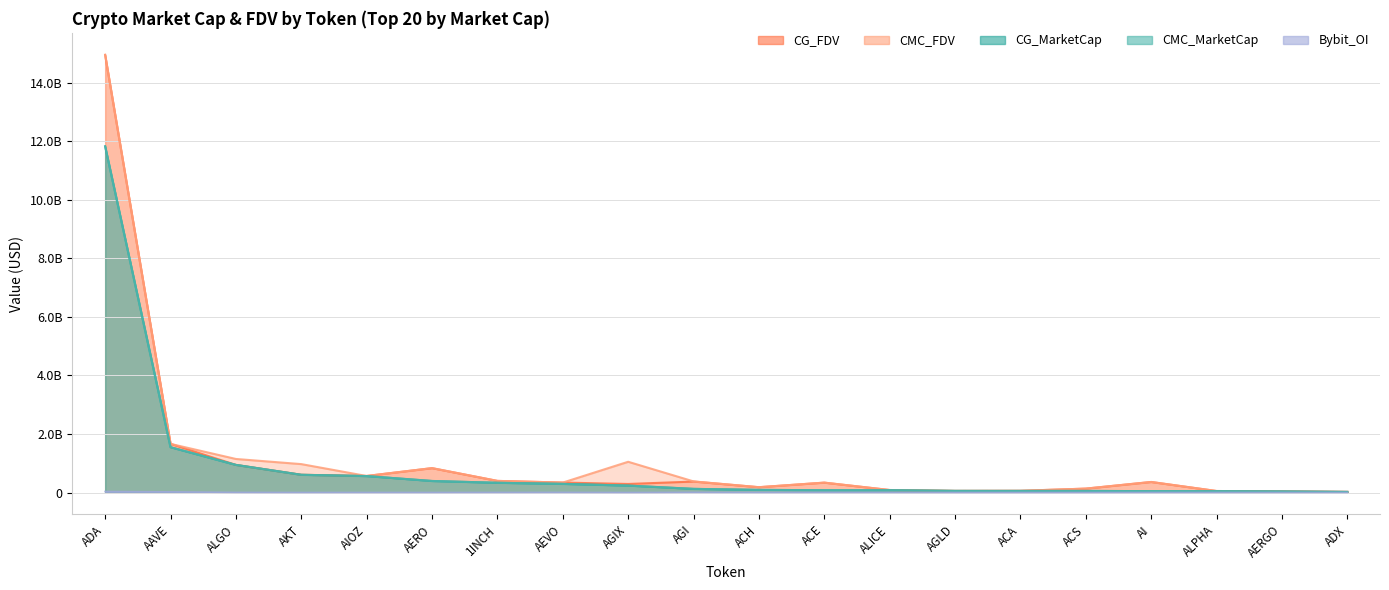

Which series has the widest spread of values?

CMC_FDV